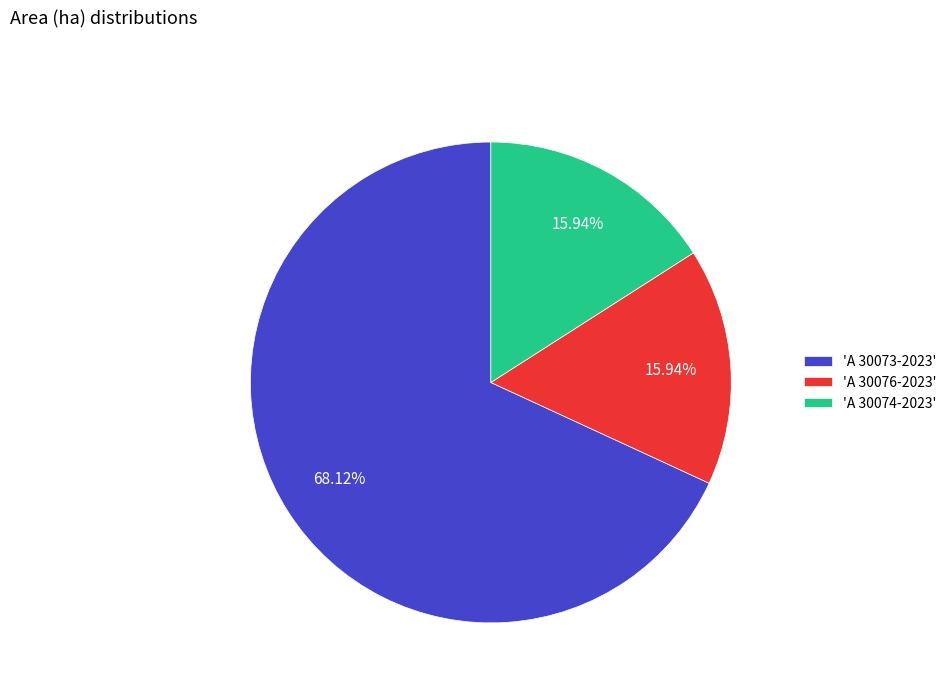

Do 'A 30074-2023' and 'A 30073-2023' together represent more than half of the pie?

Yes